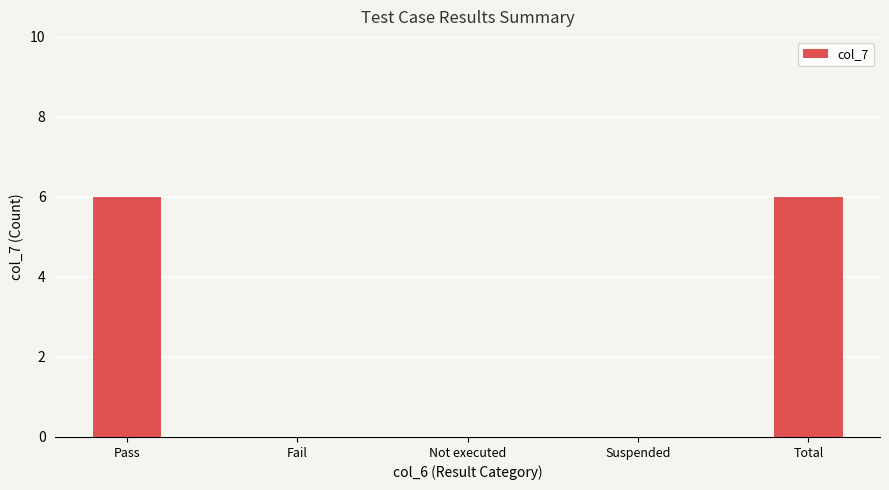

The chart shows a value of 0 at Suspended. True or false?

True